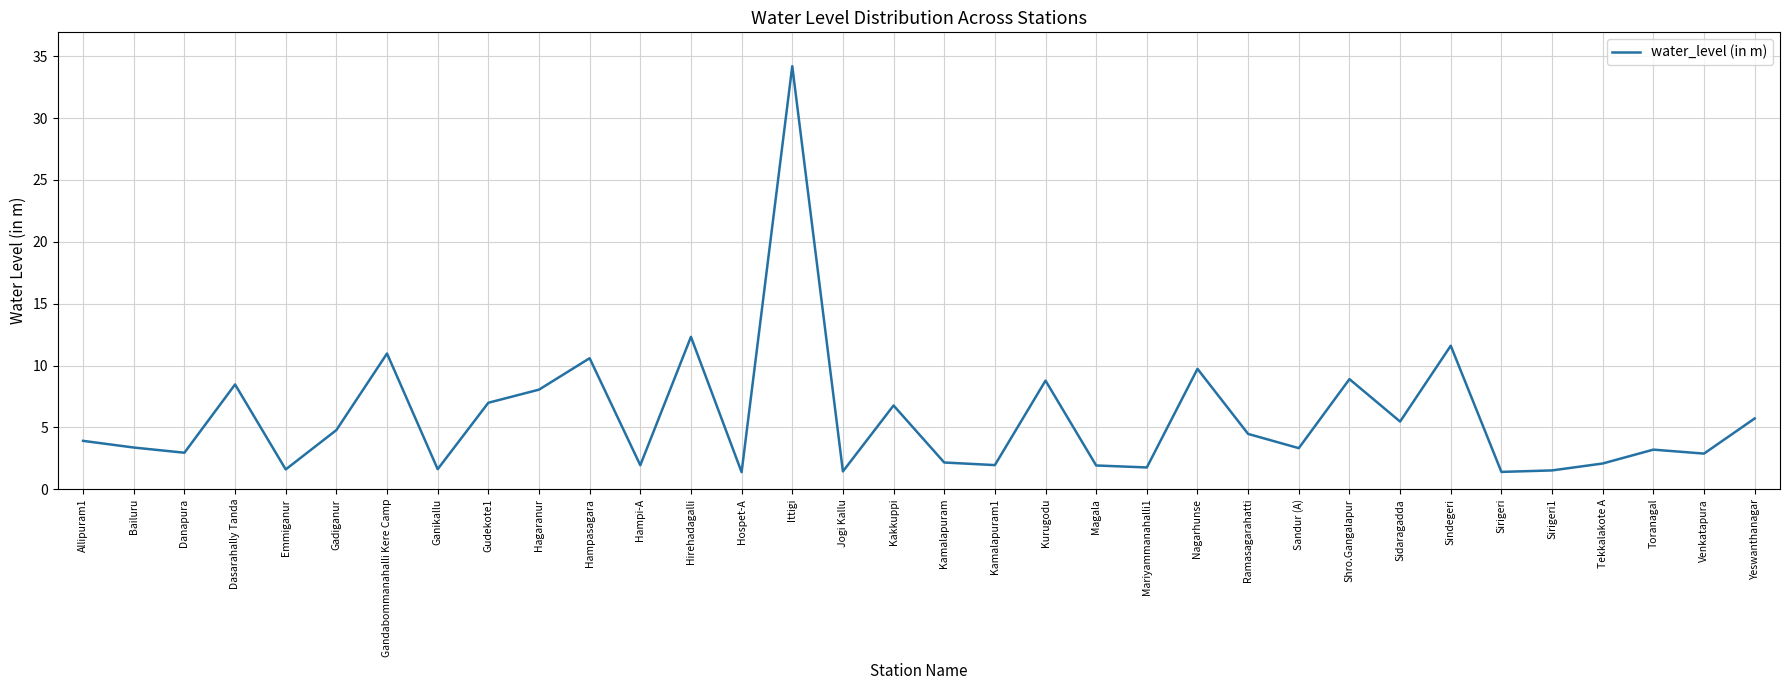

What is the approximate value at Kamalapuram?

2.2